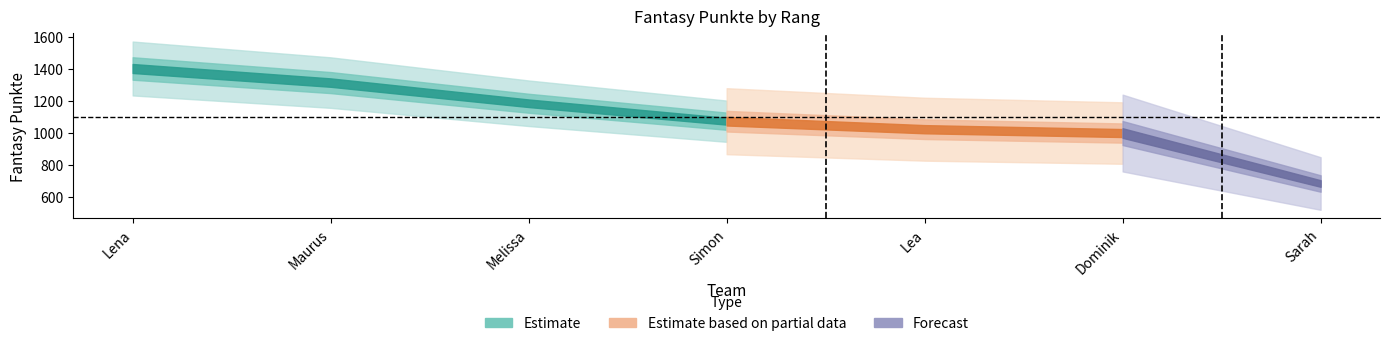

What is the sum of the values at Simon and Lena?

2475